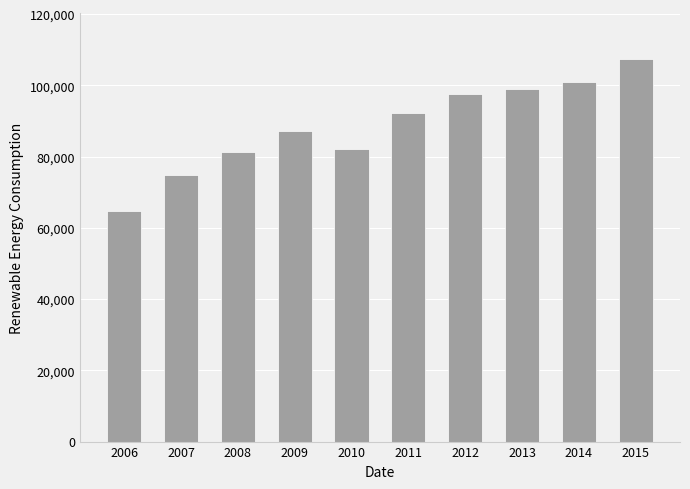

How many data points are less than 92264?

5